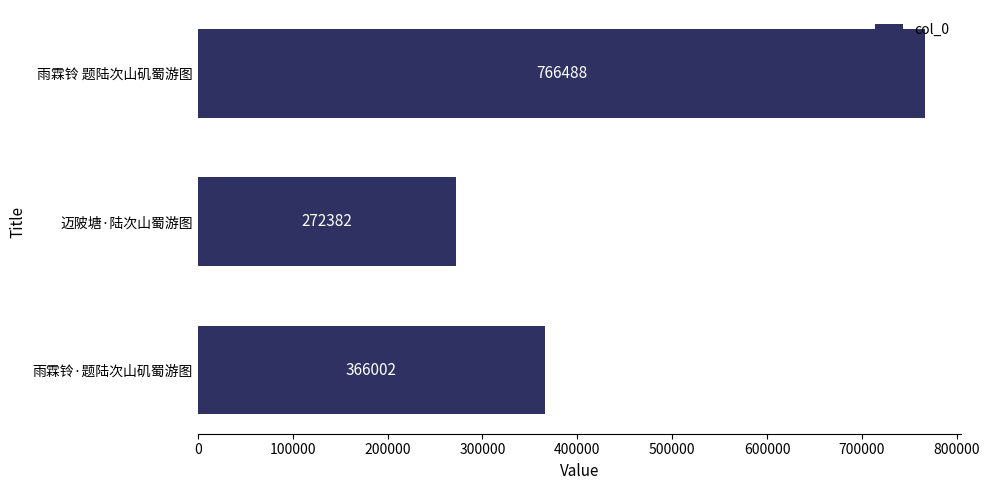

Reading bottom to top, extract all data points from this chart.

366002	272382	766488